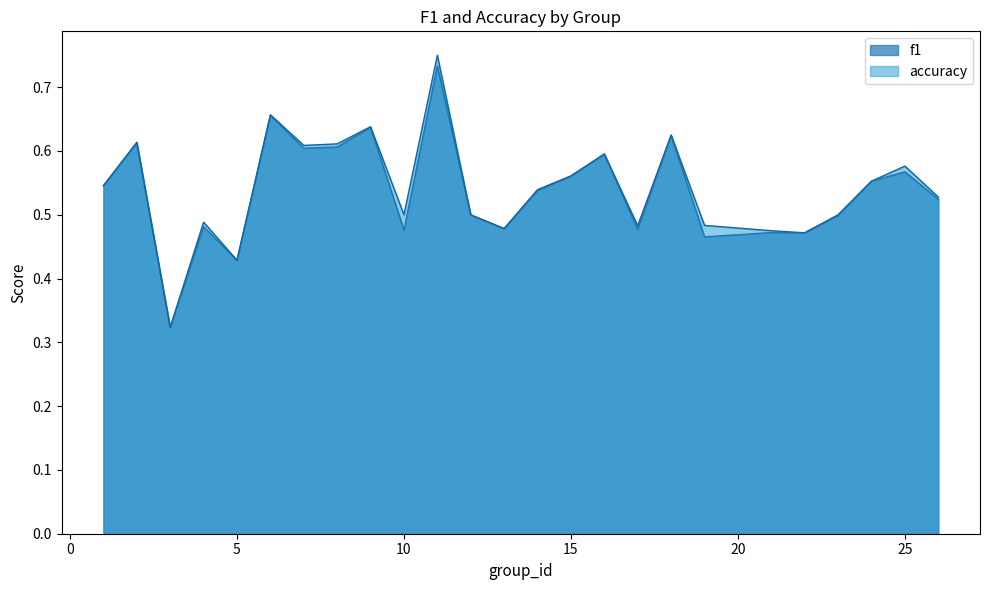

What is the average value of the accuracy series?

0.5